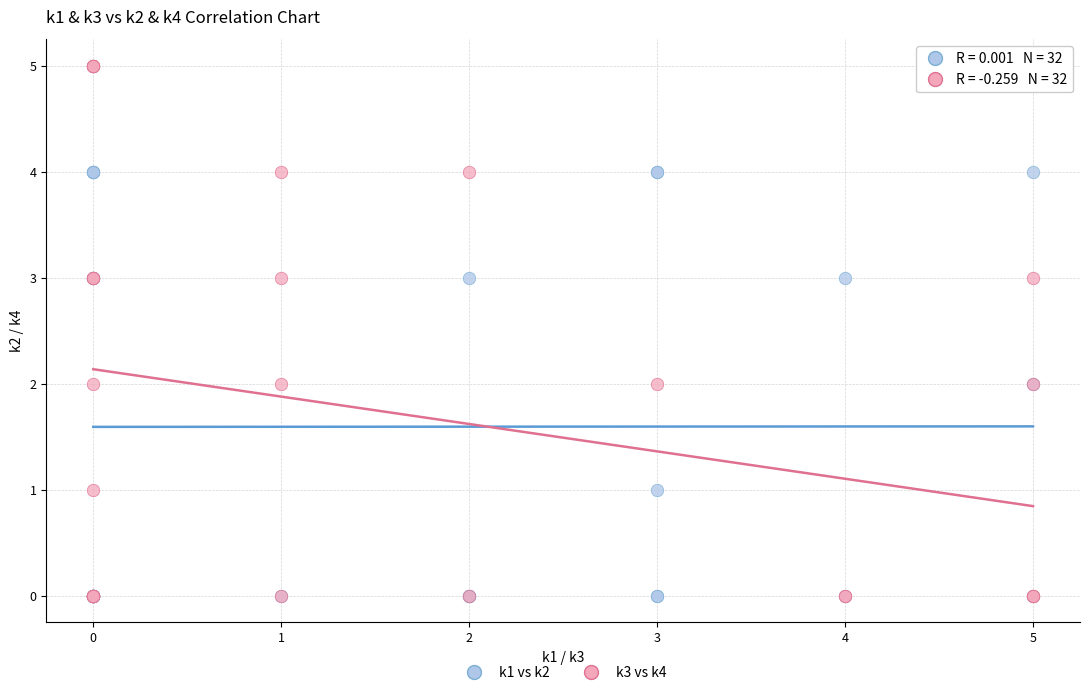

What are all the series names shown in the legend?

k1 vs k2, k3 vs k4